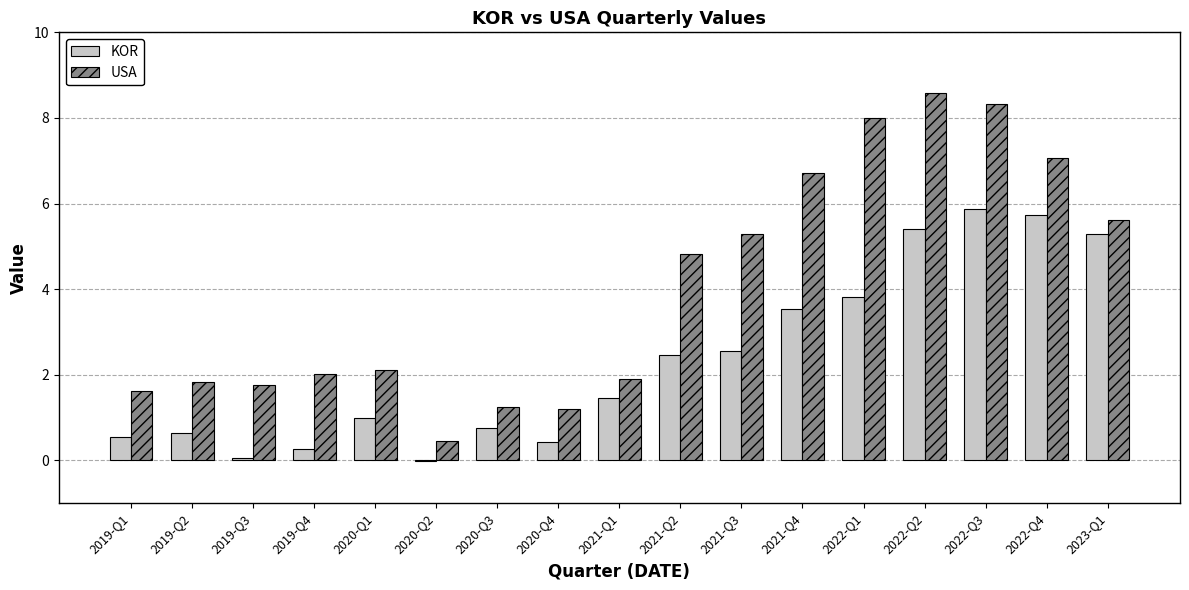

What is the approximate value of USA at 2022-Q4?

7.1